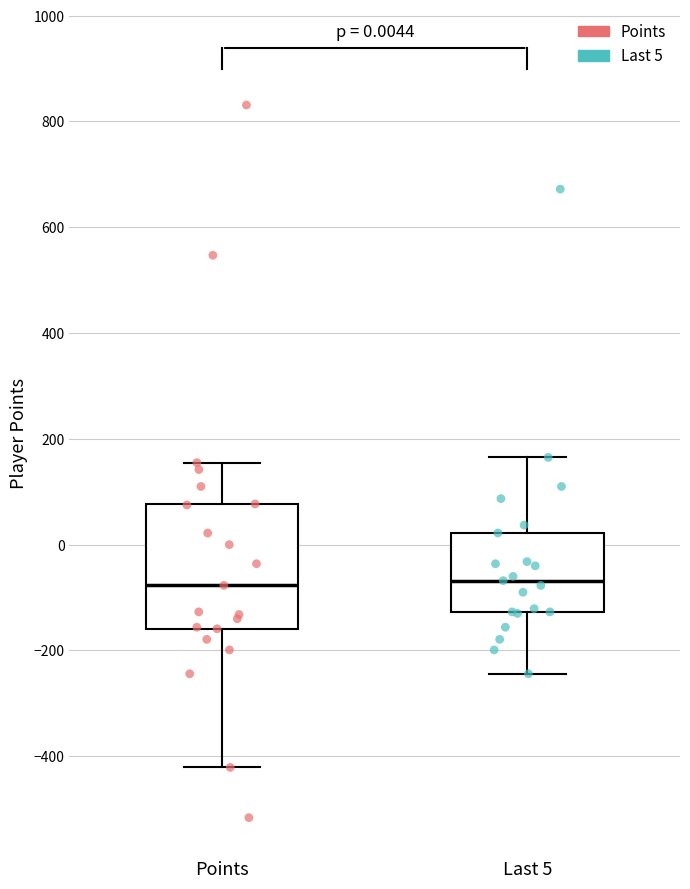

Which box is the tallest, from its lower edge to its upper edge?

Points